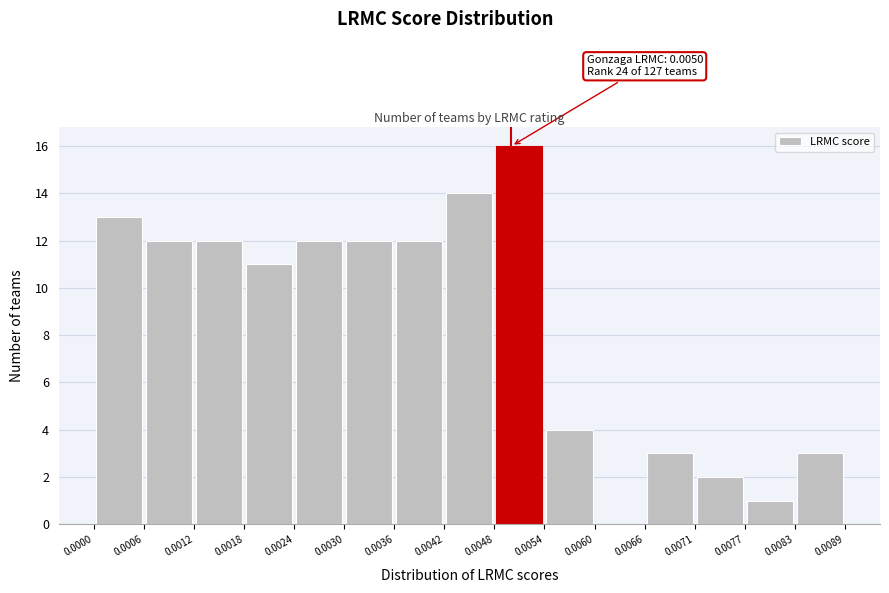

Over which range of the x-axis is the bar tallest?

0.0048 to 0.0054